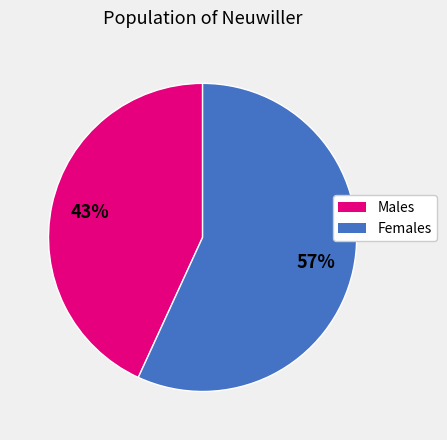

Is there a majority slice in this chart?

Yes